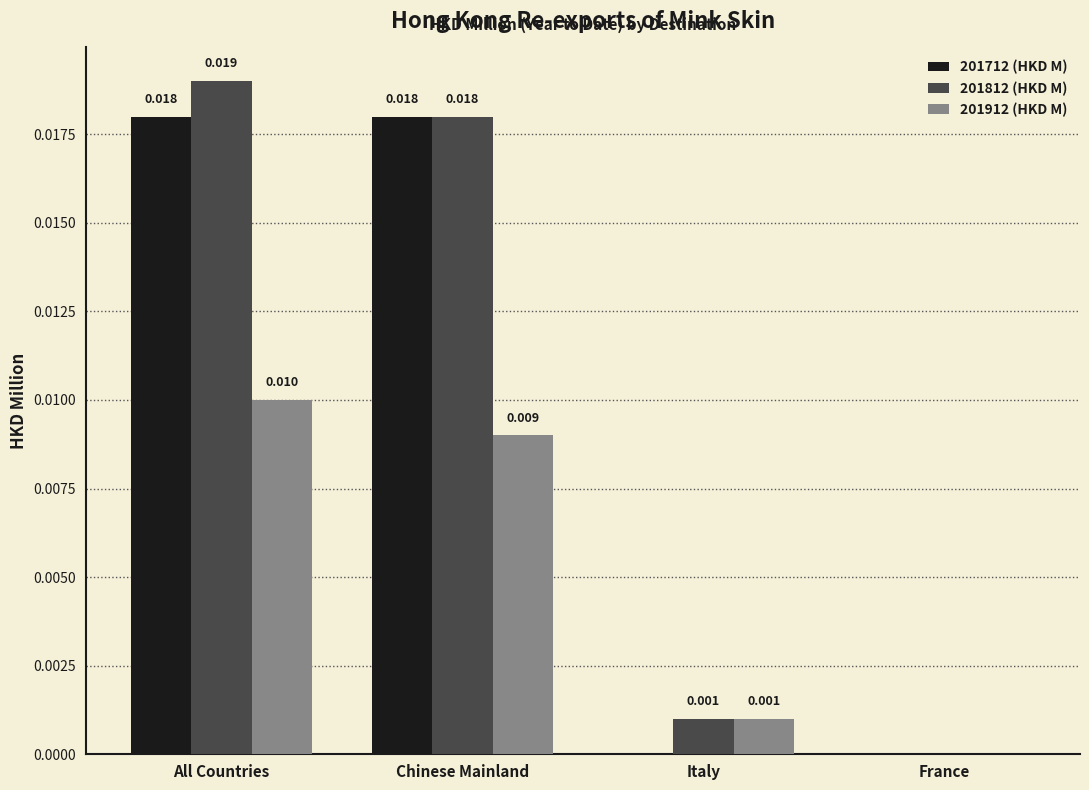

Where is 201912 (HKD M) nearest to the value 0?

France